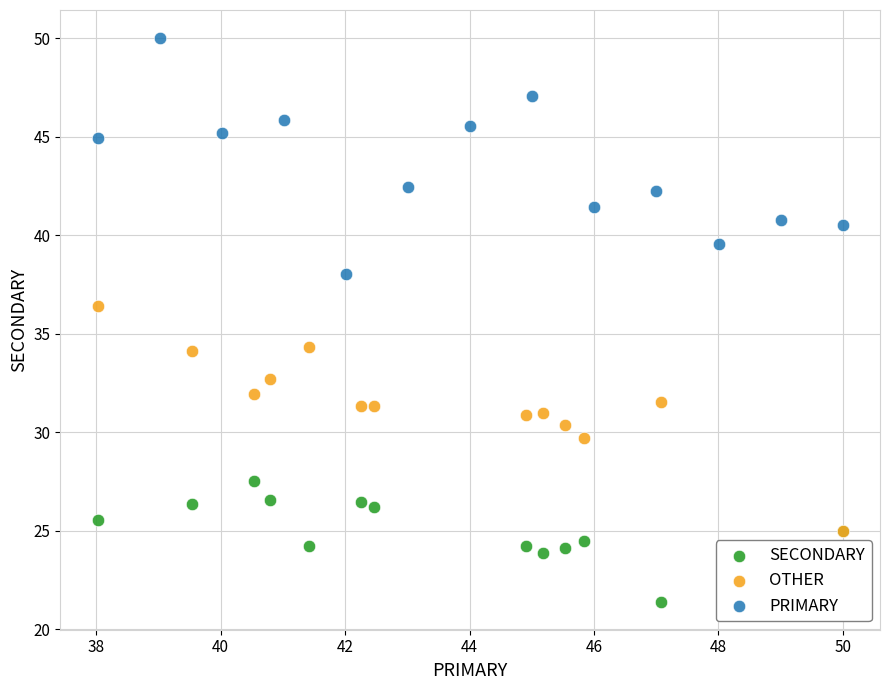

Which series contains the lowest Y value?

SECONDARY